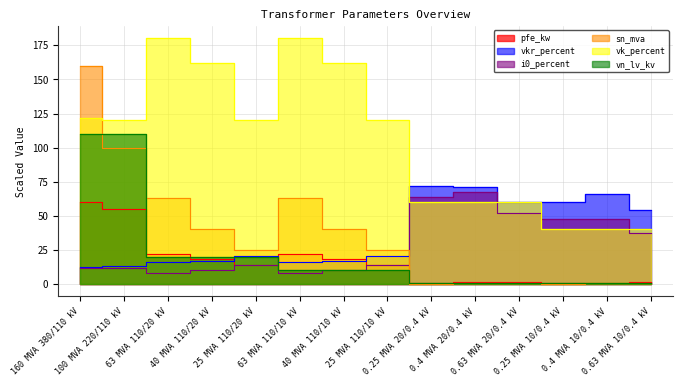

Does the chart display data point markers on the line(s)?

No